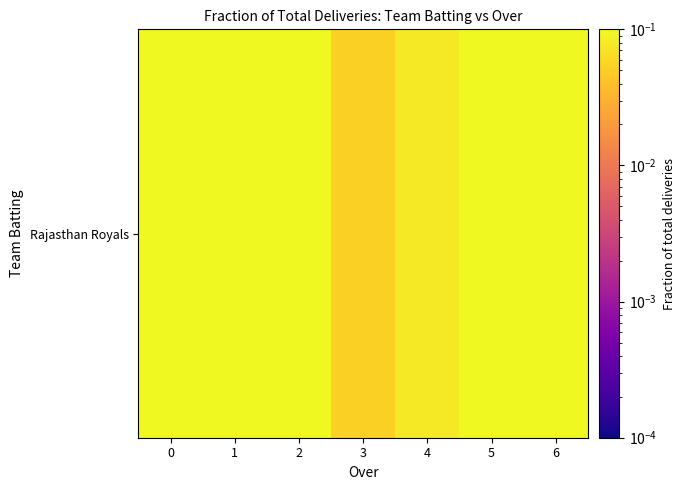

What is the sum of all values?

1.0